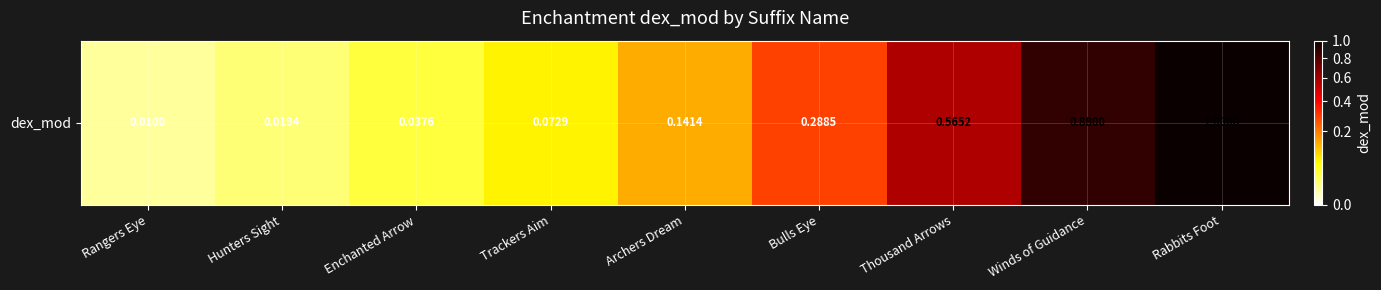

What is the average value?

0.3